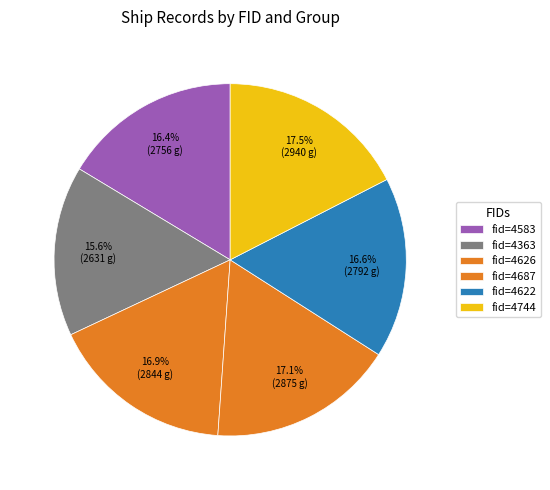

Count the number of slices in the pie.

6